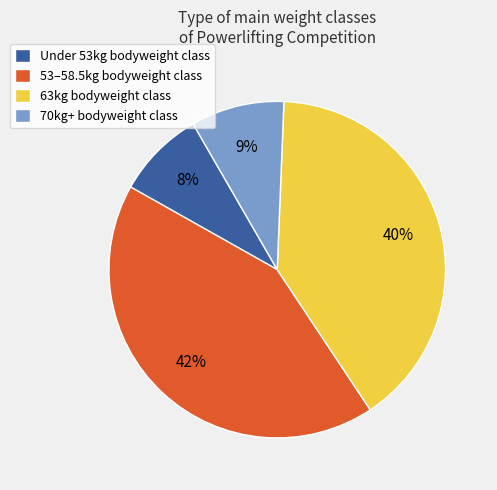

Count the number of slices in the pie.

4